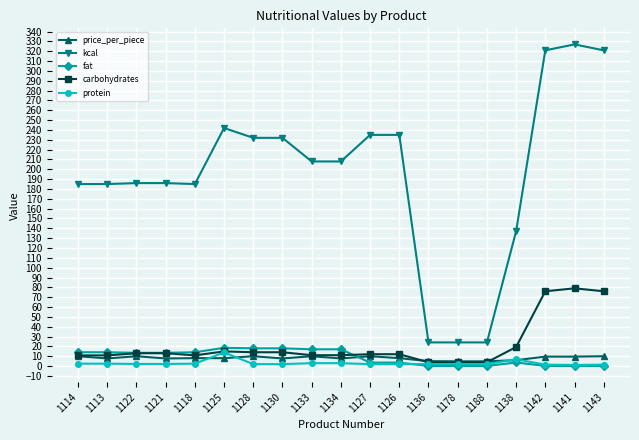

What is the total value across all series at 1114?

222.2